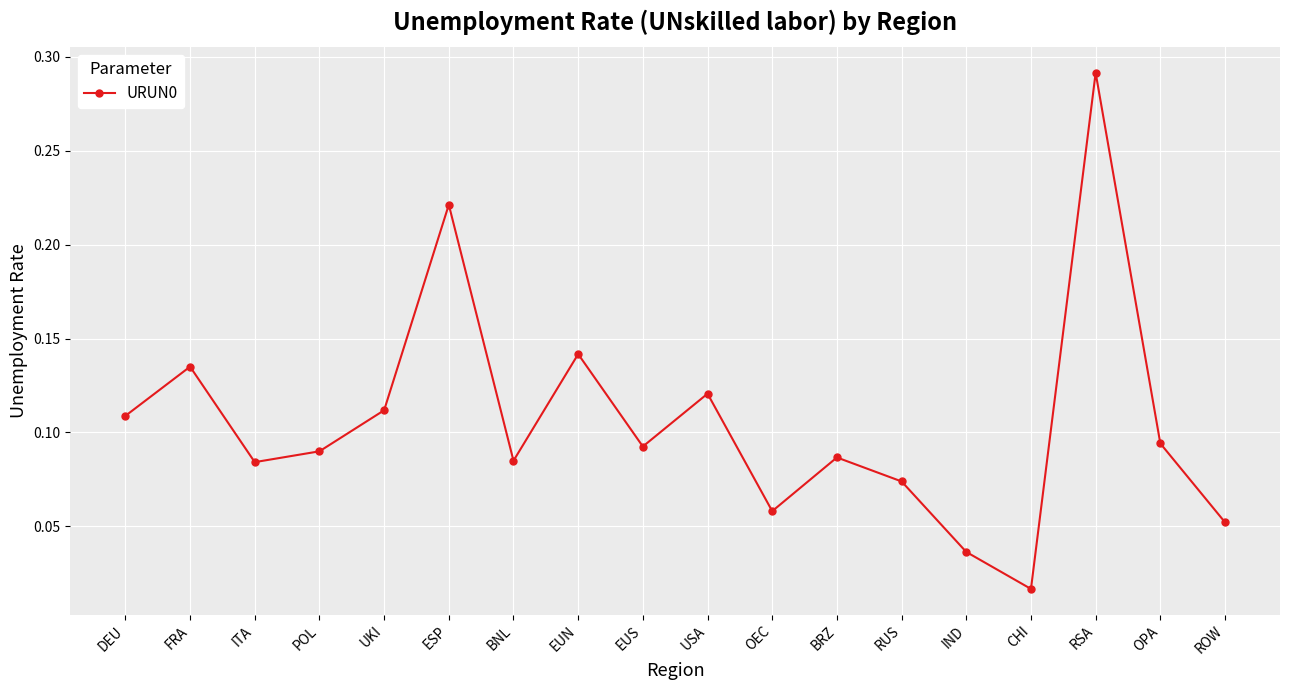

Where is the first local maximum?

FRA